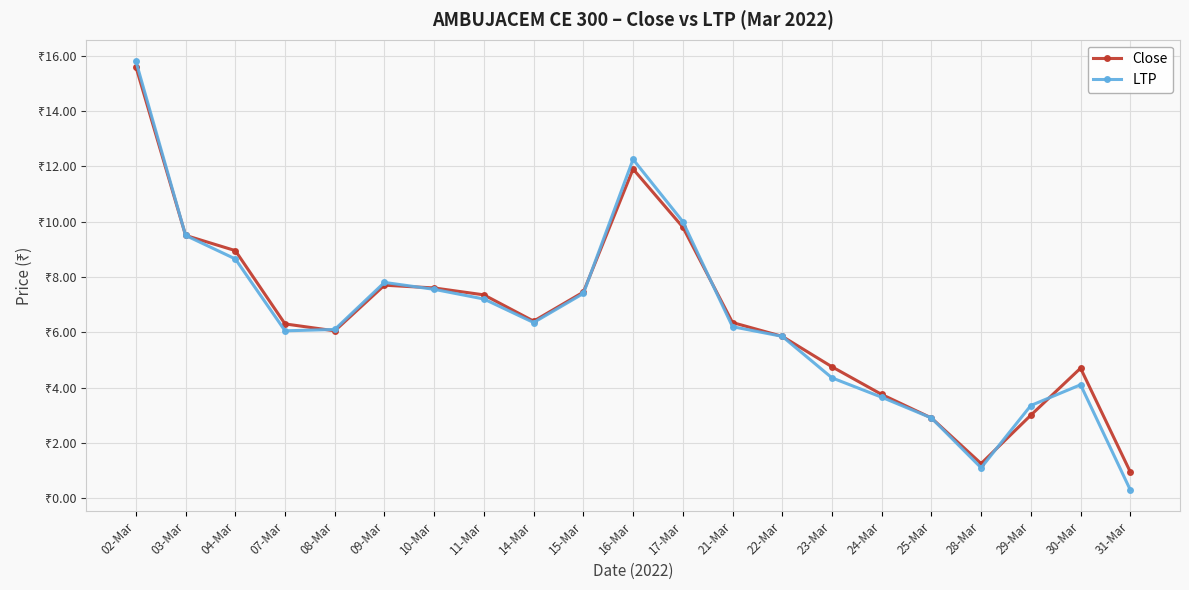

What are all the series names shown in the legend?

Close, LTP